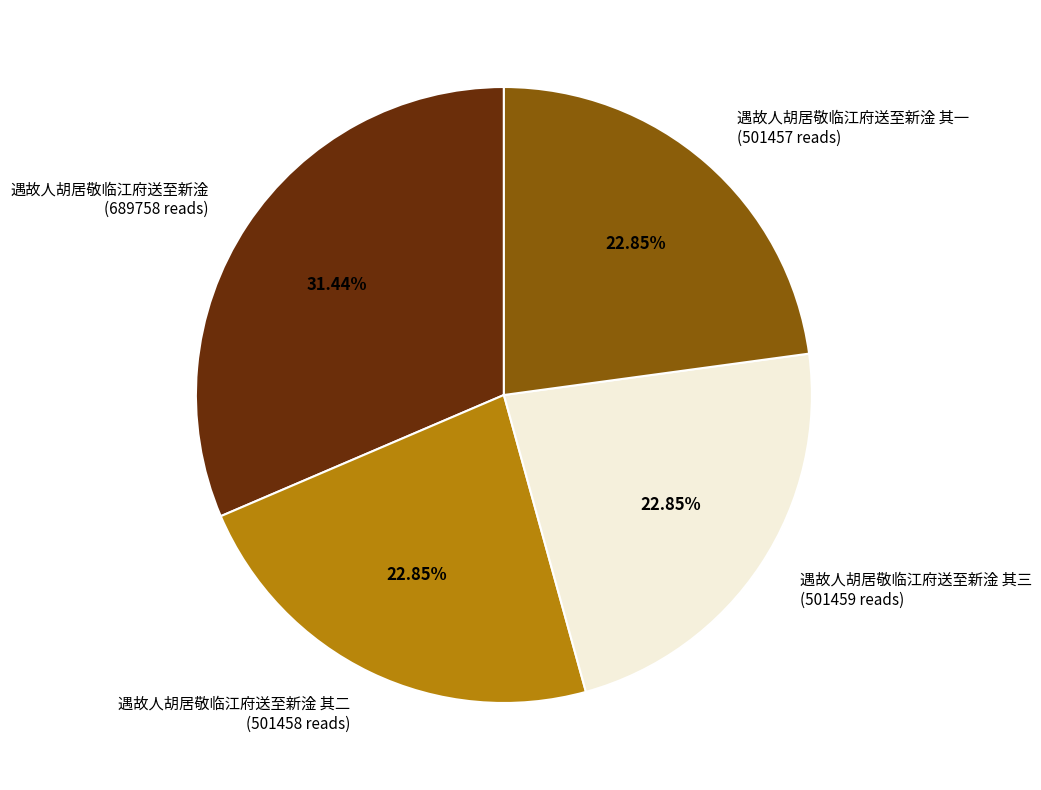

What percentage is the 遇故人胡居敬临江府送至新淦 其三 slice, to the nearest percent?

23%